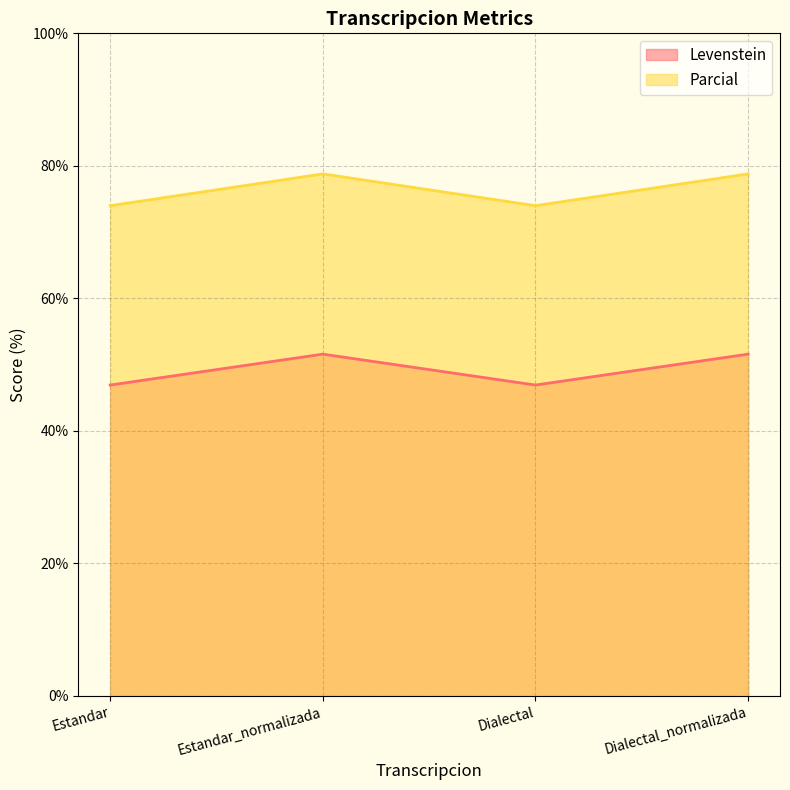

What value does the Parcial series have at Dialectal?

74.0